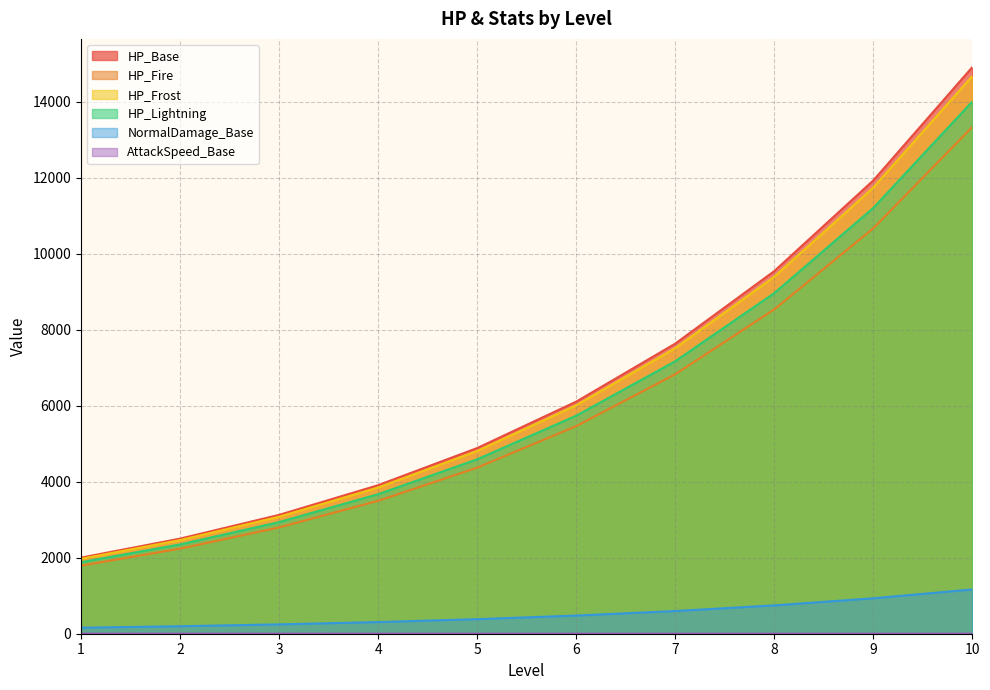

Where does the HP_Frost series first go above 6010?

7